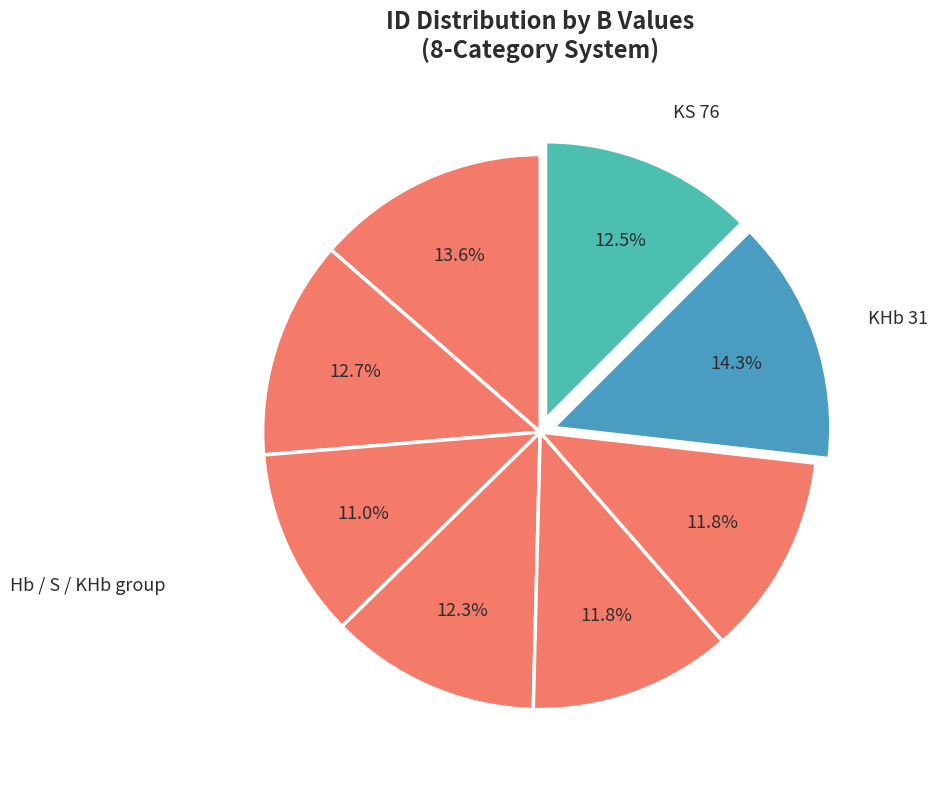

How many slices are in this pie chart?

8